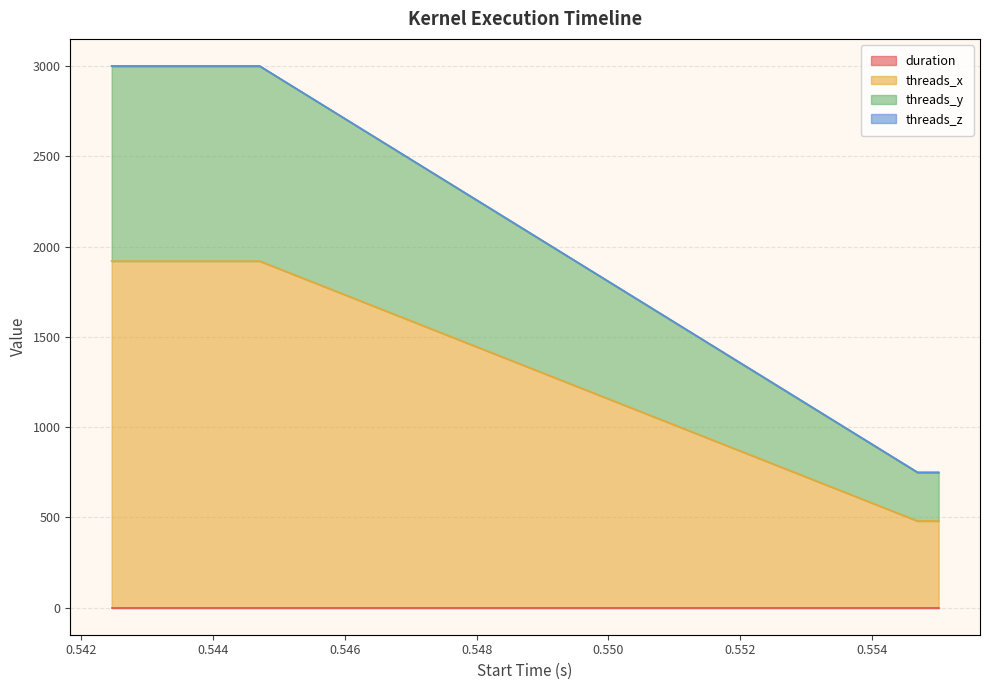

What are all the series names shown in the legend?

duration, threads_x, threads_y, threads_z